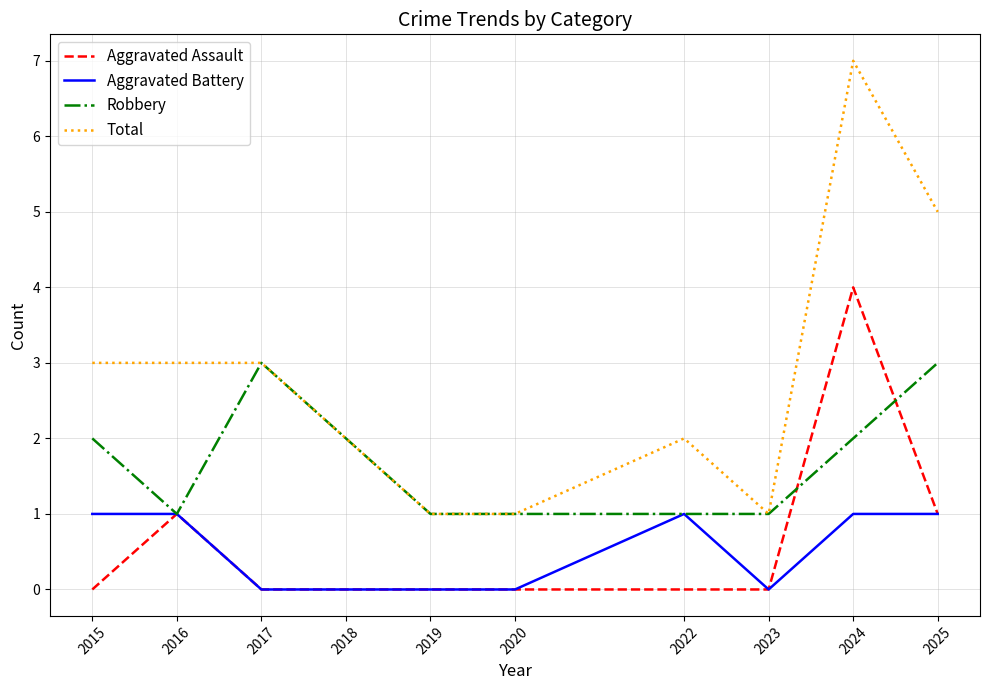

List the series in order of their peak value, lowest first.

Aggravated Battery, Robbery, Aggravated Assault, Total